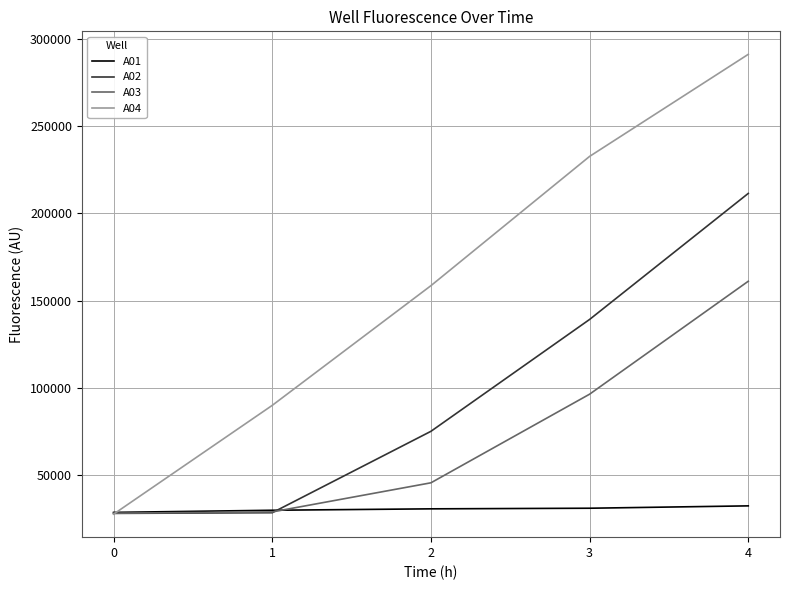

How many times do A01 and A03 cross each other?

1